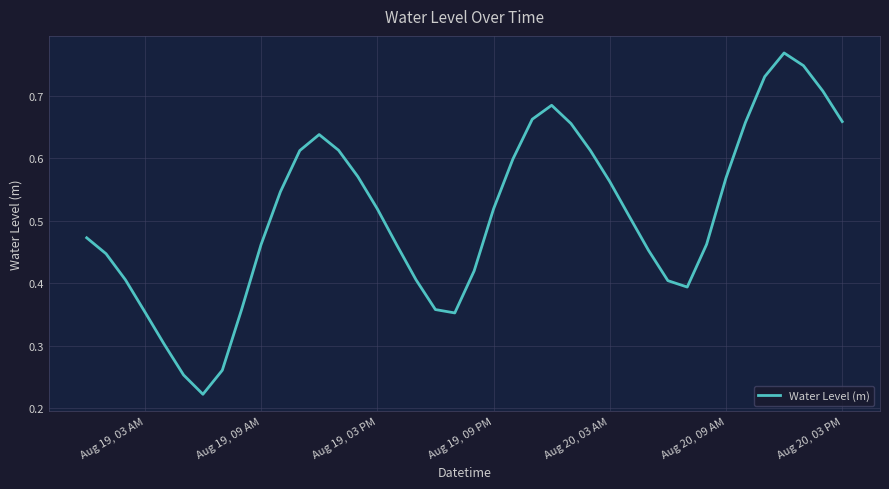

Is it true that the value at Aug 20, 03 PM is 0.3?

False